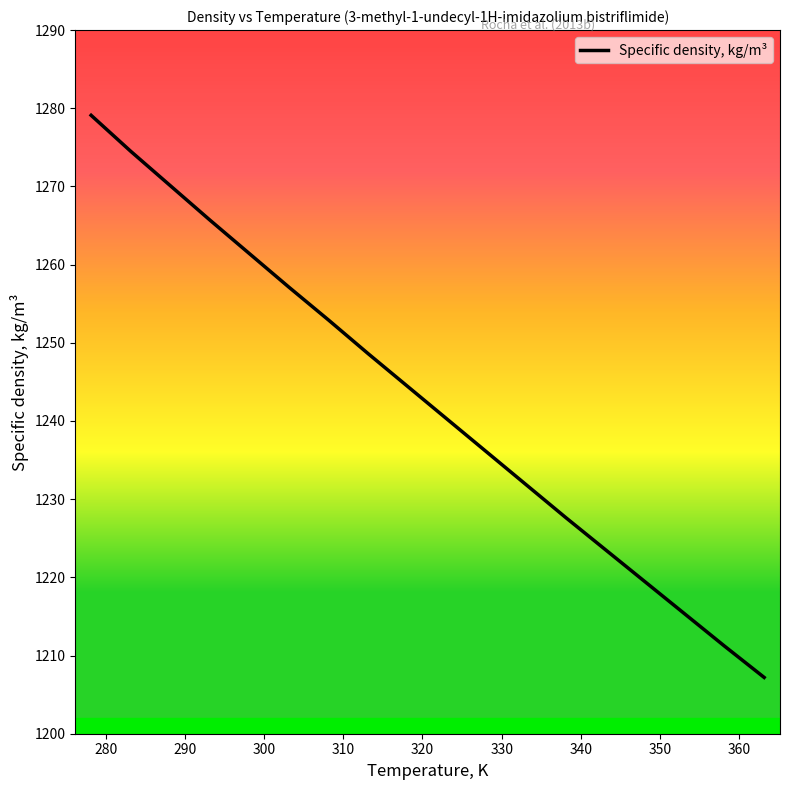

What is the greatest value displayed?

1279.1